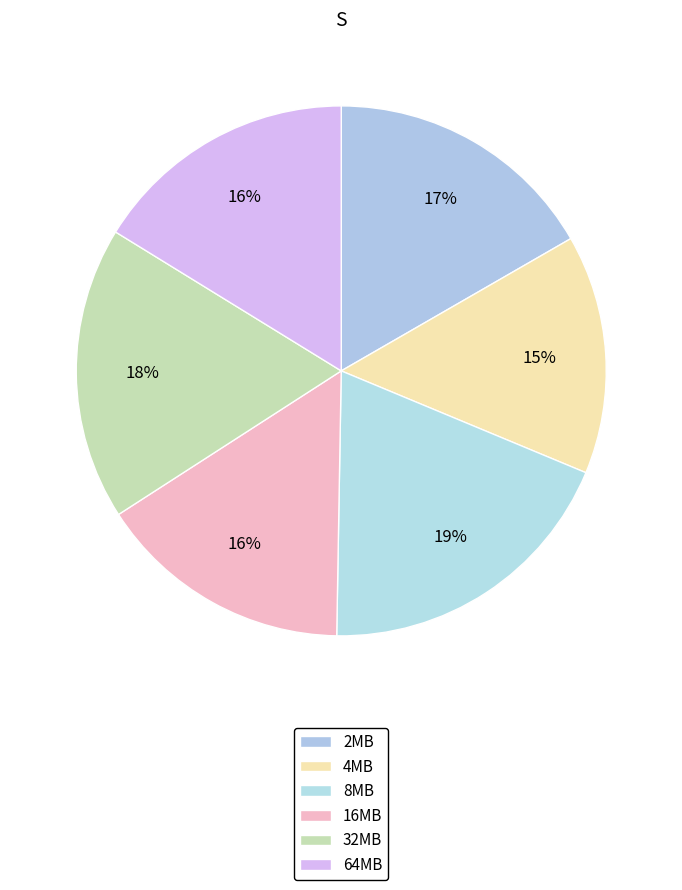

To the nearest percent, what portion does 32MB represent?

18%